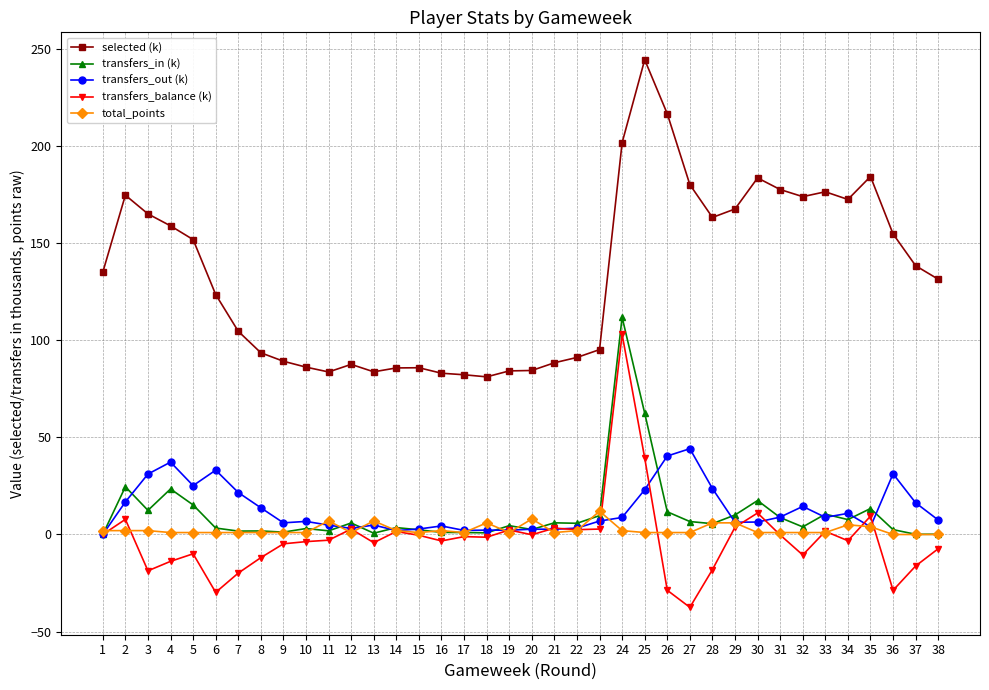

True or false: selected (k) and total_points intersect in this chart.

False